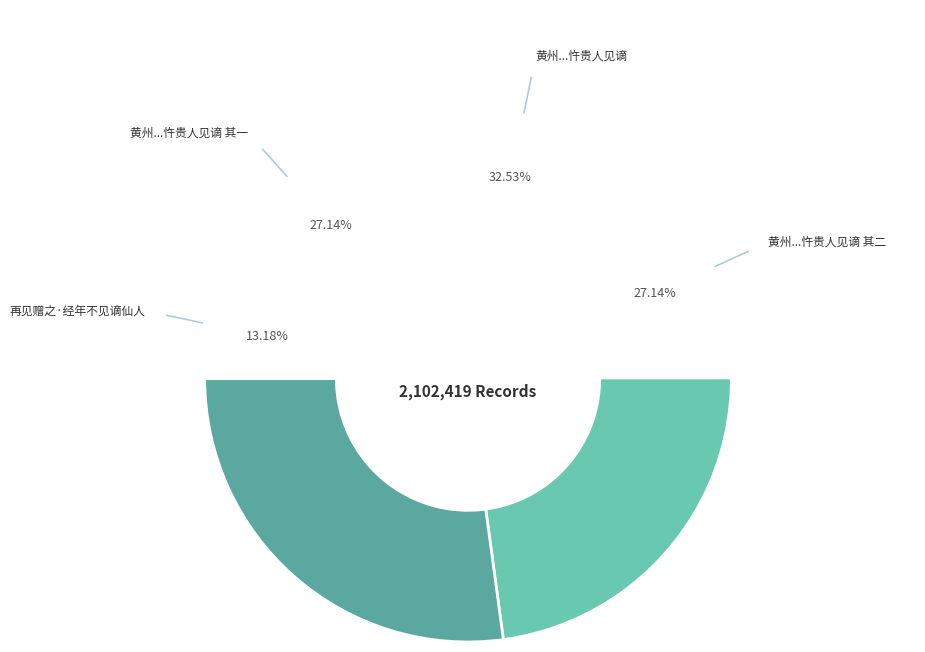

Combined, do 黄州周二选部居忧作此寄之君故以星变言事忤贵人见谪 and 黄州周二选部居忧作此寄之君故以星变言事忤贵人见谪 其一 account for over 50%?

Yes